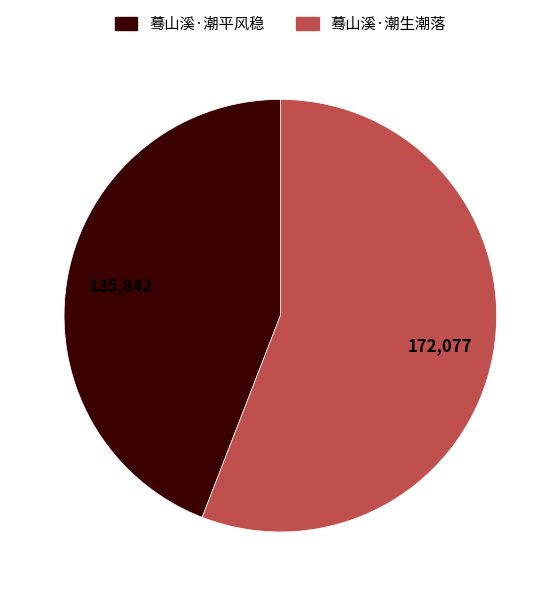

Which category accounts for the majority?

蓦山溪·潮生潮落